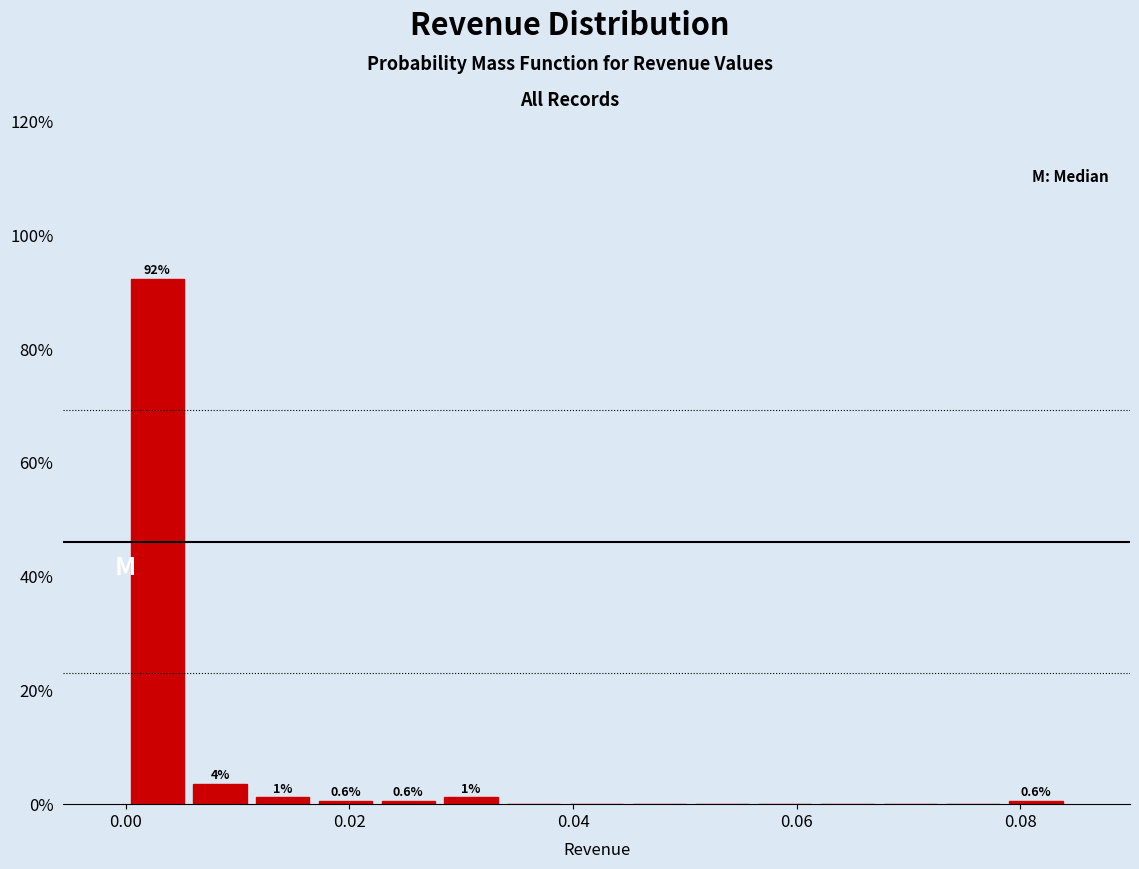

Read against the x-axis, roughly where is the centre of the tallest bar?

0.002